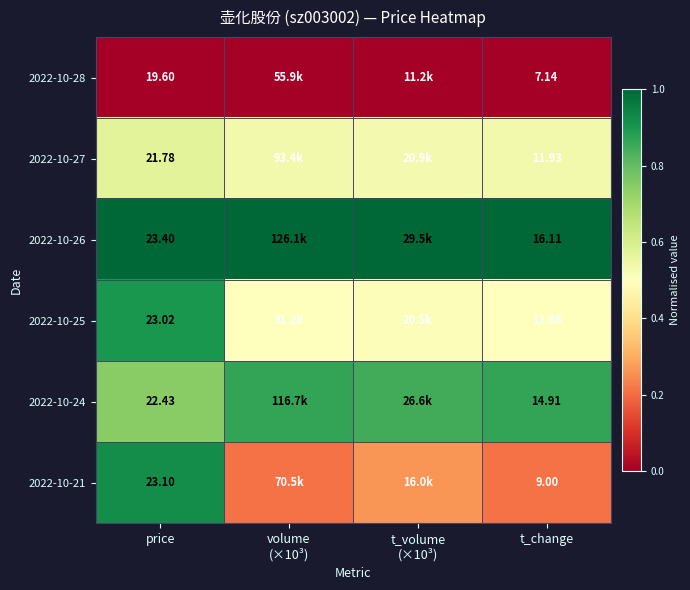

Is the value of 2022-10-26 at price greater than the value of 2022-10-27 at price?

Yes